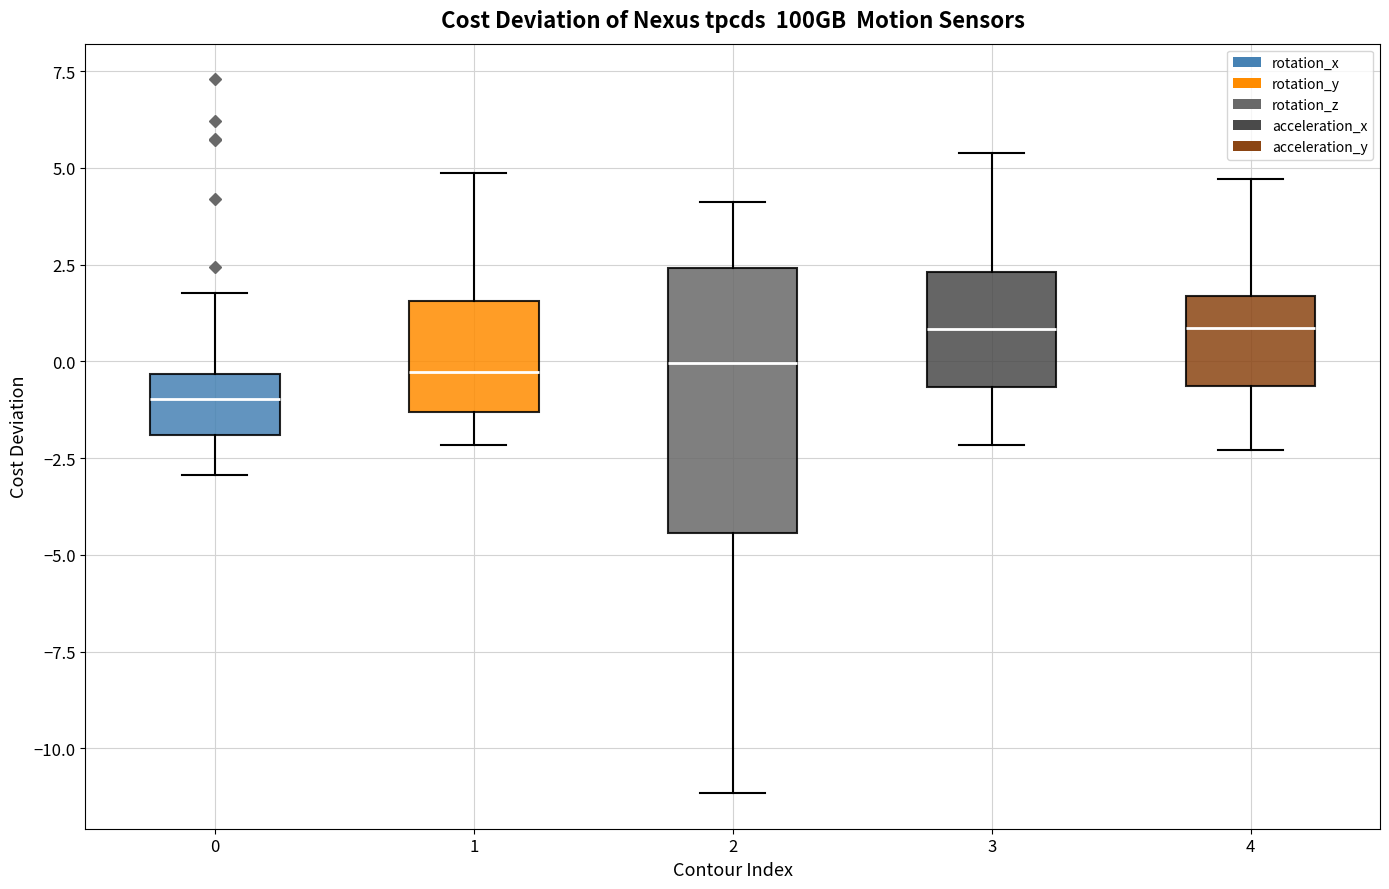

Reading left to right, read every box against the y-axis: the position of its median line, the range the box covers, and the ends of its whiskers. The values are not printed on the chart, so give them approximately, as read against the axis.

0: median -1.0, box -2.0 to -0.5, whiskers -3.0 to 2.0
1: median -0.5, box -1.5 to 1.5, whiskers -2.0 to 5.0
2: median 0.0, box -4.5 to 2.5, whiskers -11.0 to 4.0
3: median 1.0, box -0.5 to 2.5, whiskers -2.0 to 5.5
4: median 1.0, box -0.5 to 1.5, whiskers -2.5 to 4.5